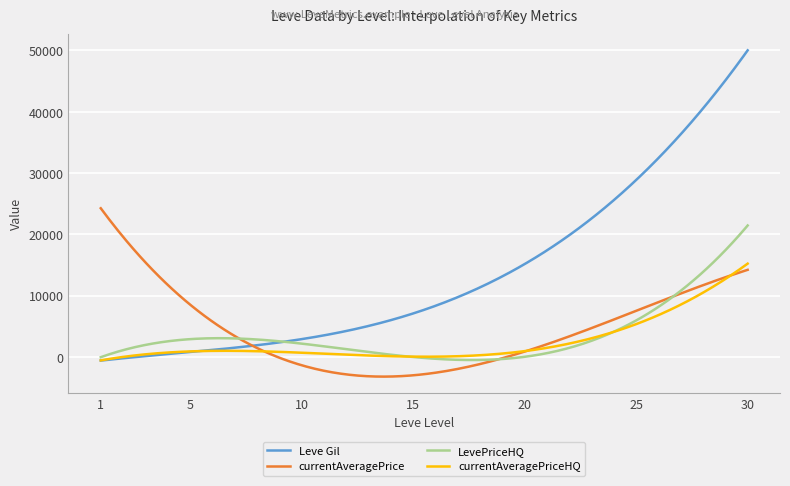

Which series has the largest range (max minus min)?

Leve Gil